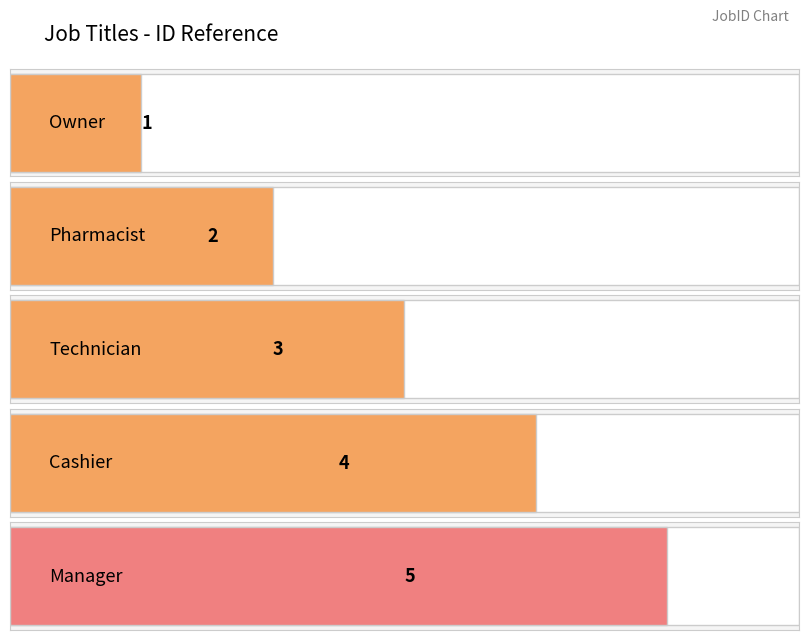

What is the smallest value displayed?

1